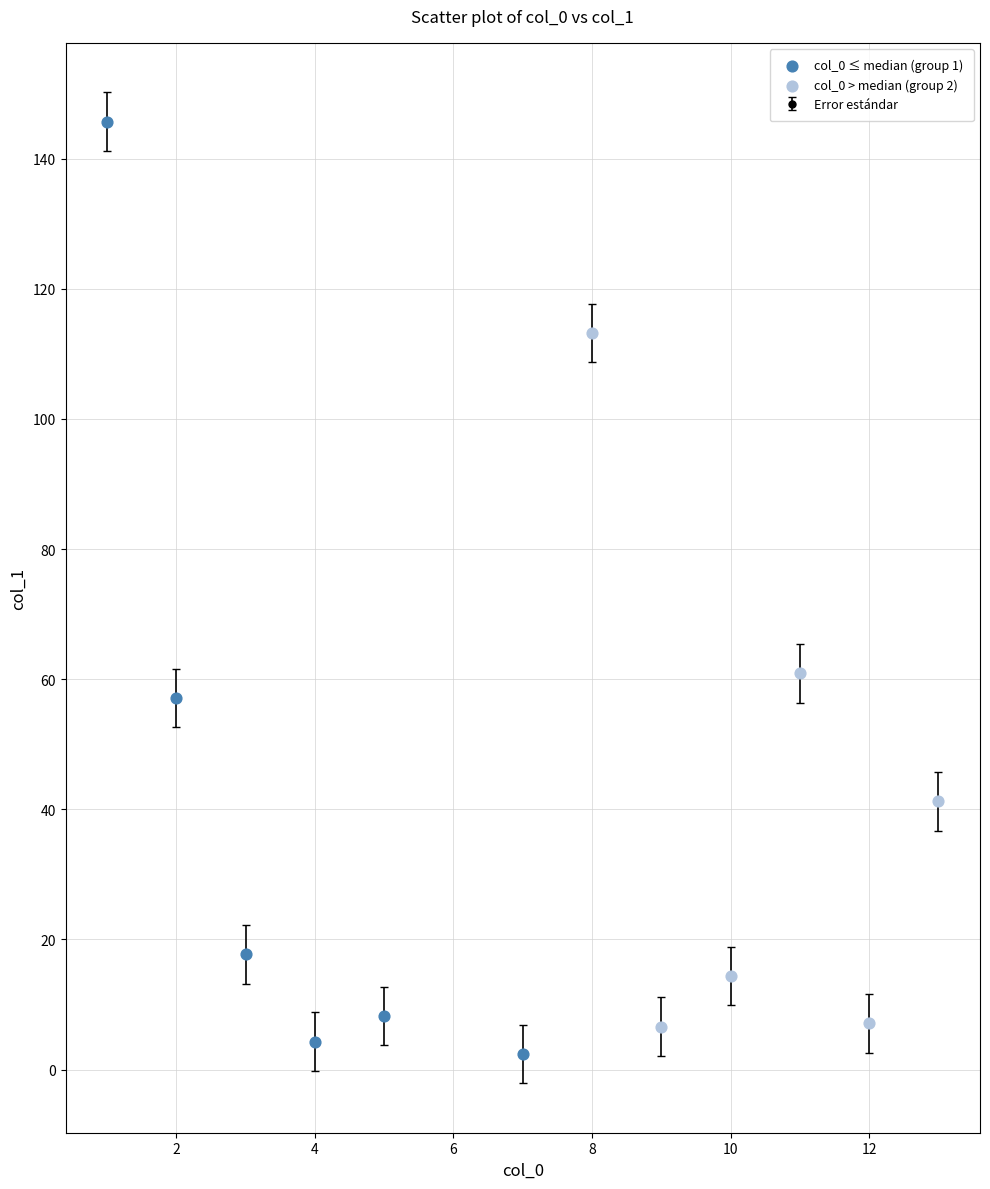

What is the value of the 9th point from the left?

14.4